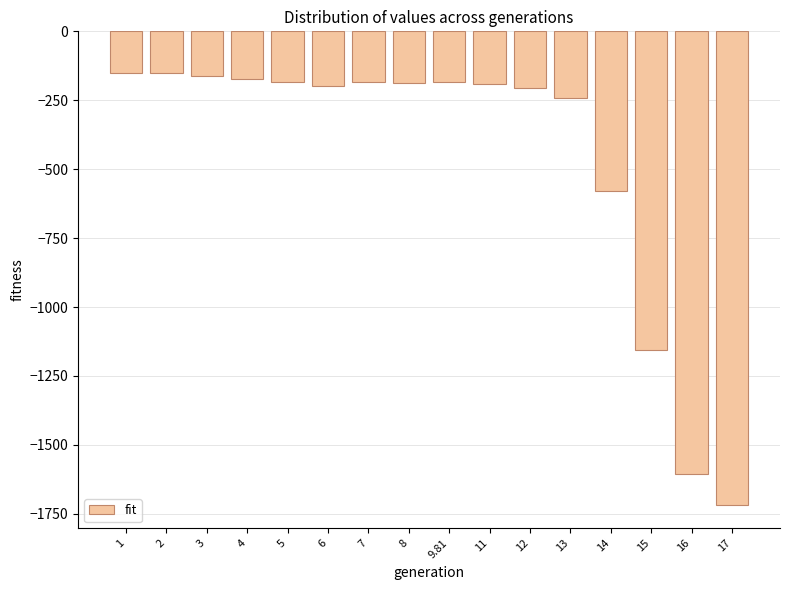

What is the difference between the values at 8 and 15?

967.4